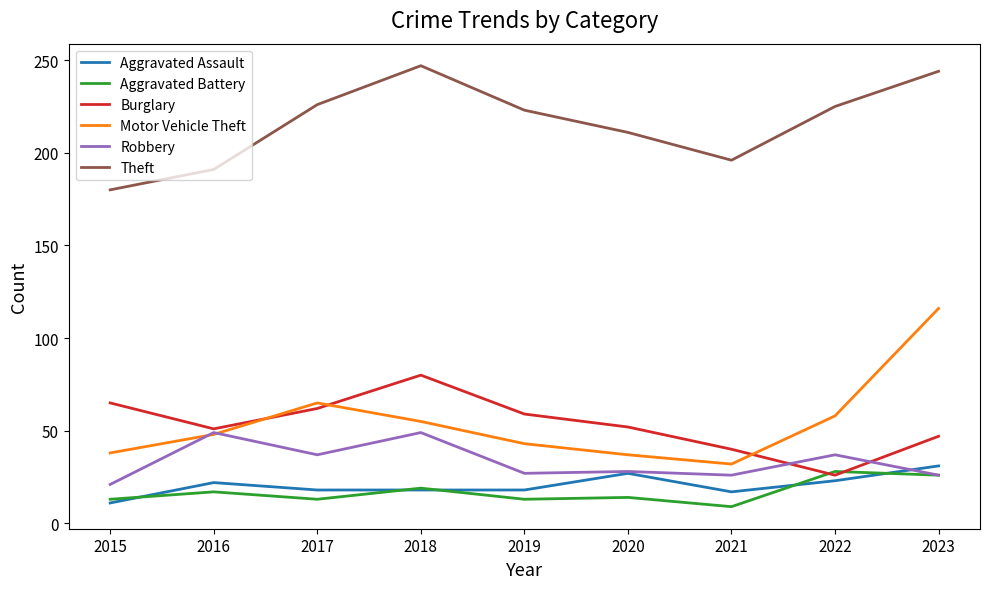

Is it true that Theft equals 285 at 2020?

False